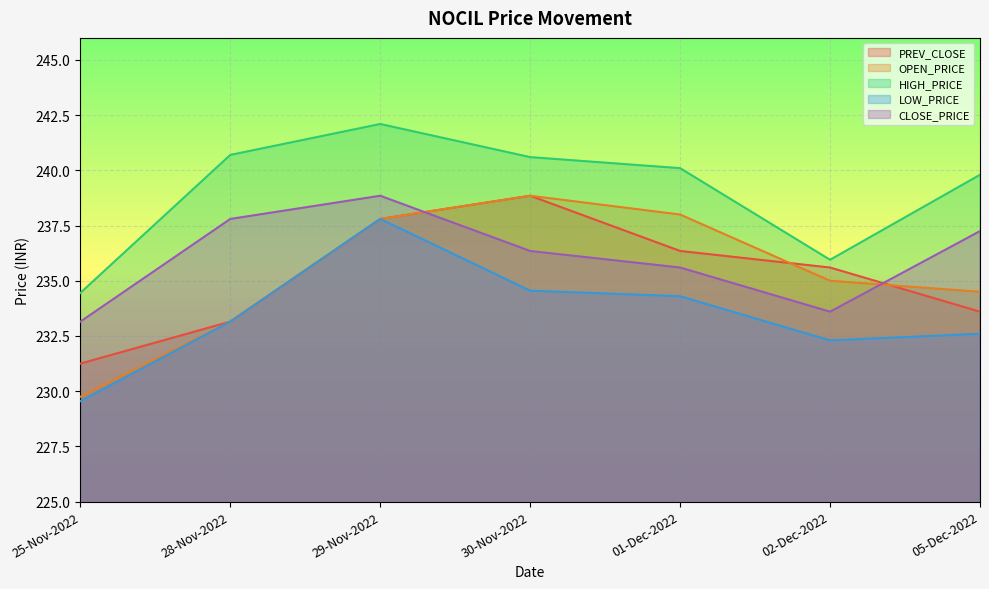

True or false: LOW_PRICE has more than 0 points higher than both neighbors.

True